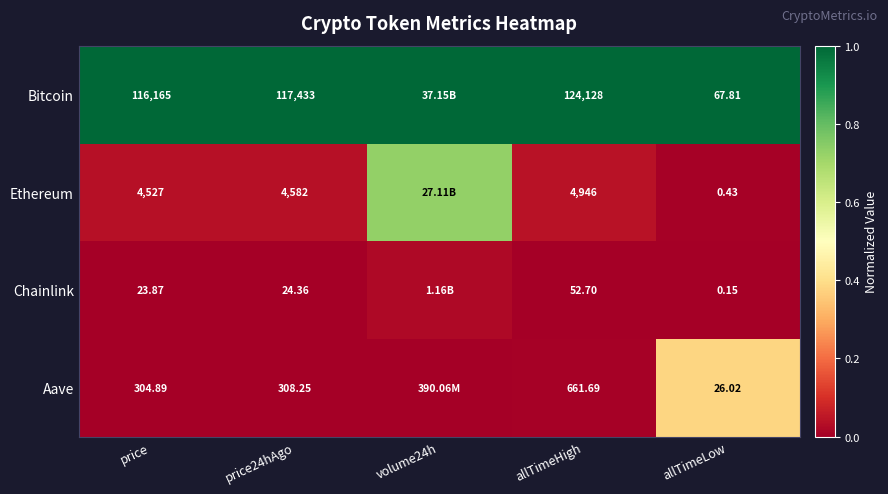

Is the value of Ethereum at price greater than the value of Aave at price?

Yes